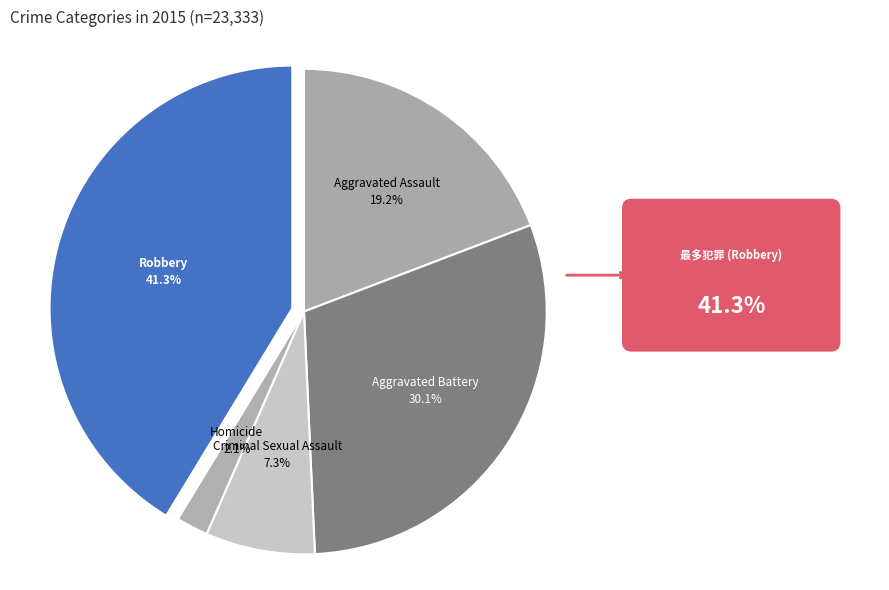

How many segments does this pie chart have?

5